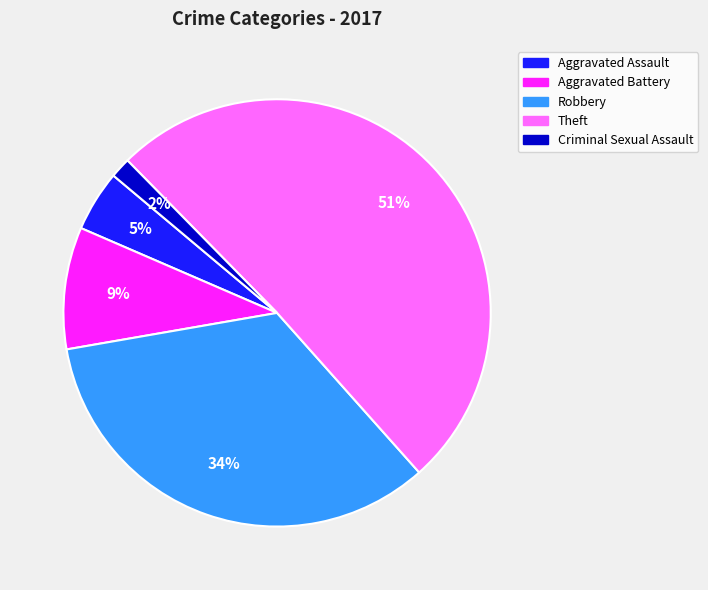

Is there a majority slice in this chart?

Yes